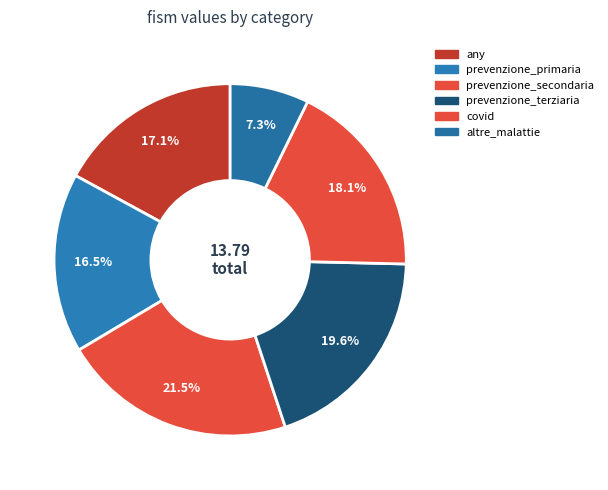

How many slices are in this pie chart?

6